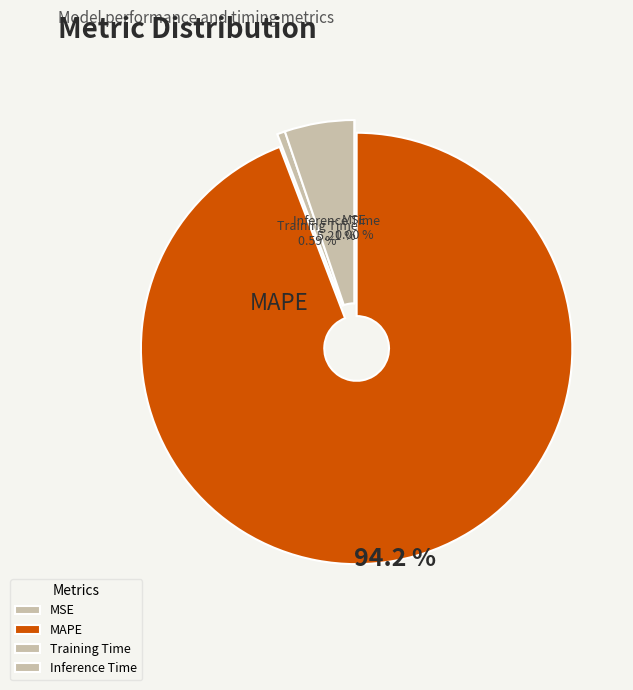

Is it true that Training Time is 11% of the pie?

False